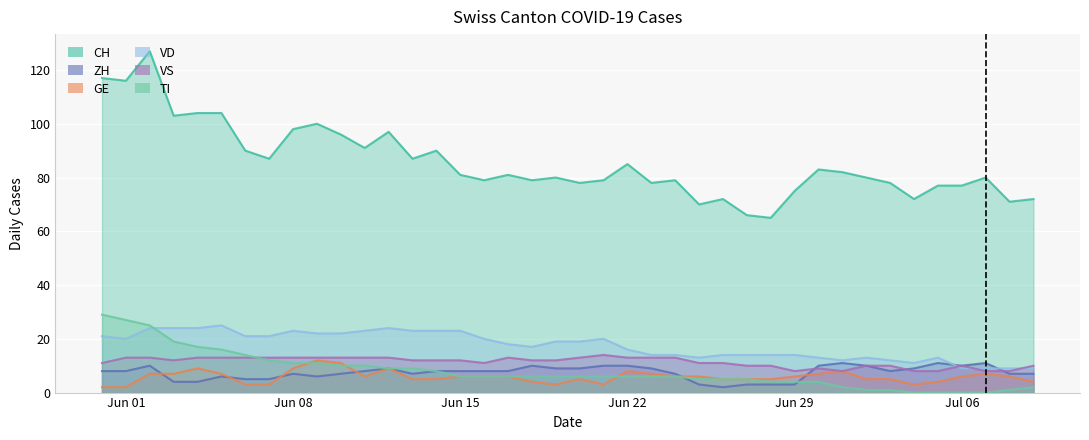

How many lines are shown in the chart?

6